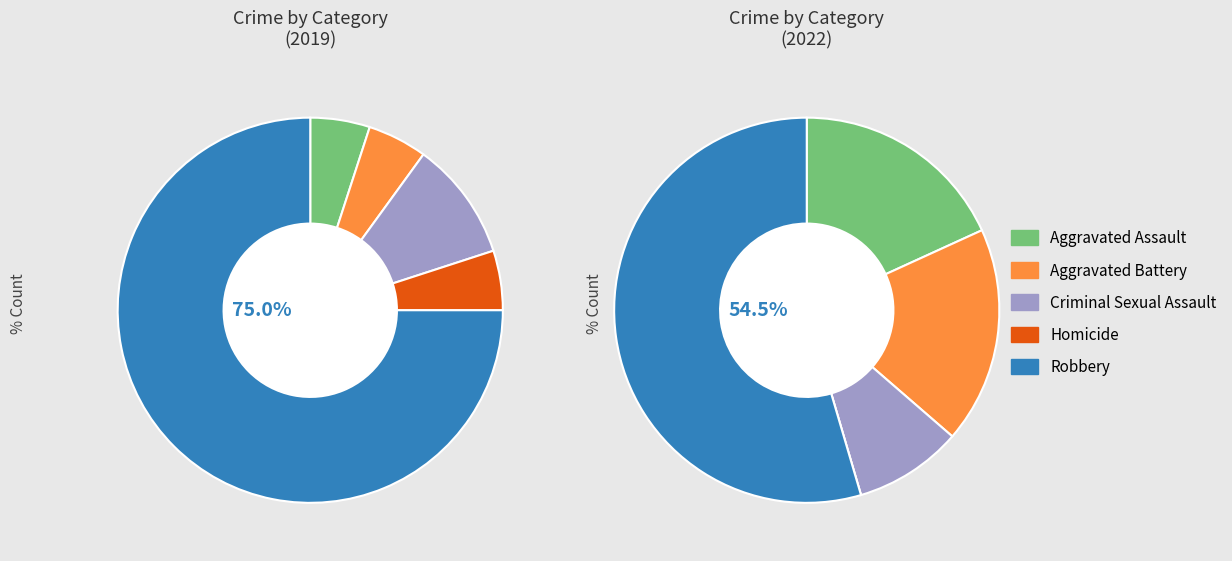

Is it true that 3 is 1% of the pie?

False